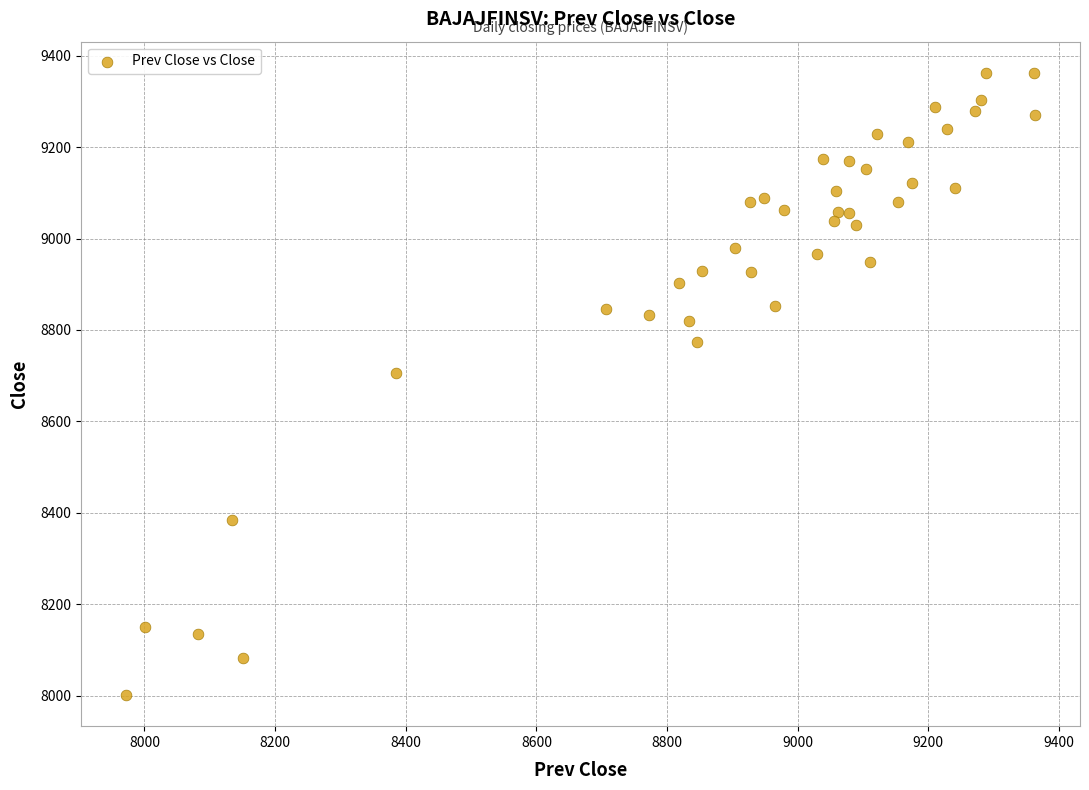

What is the range of Y values (max minus min)?

1361.1